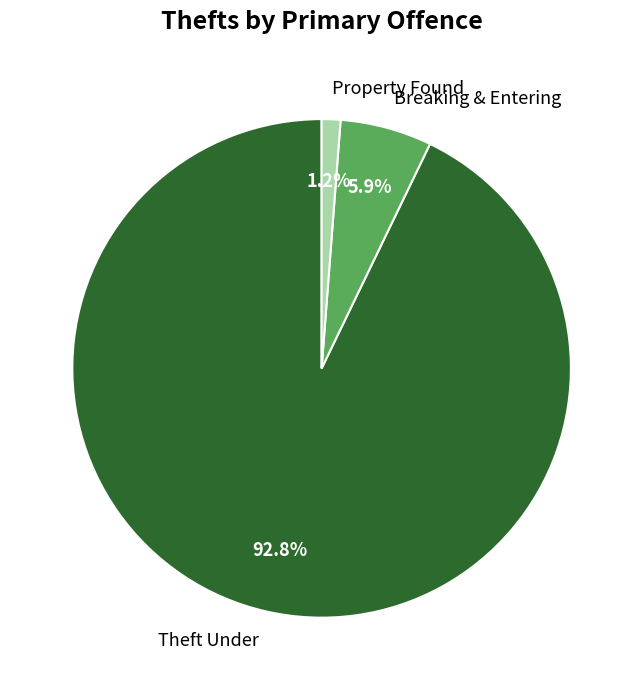

Rank the categories by value from highest to lowest.

Theft Under, Breaking & Entering, Property Found